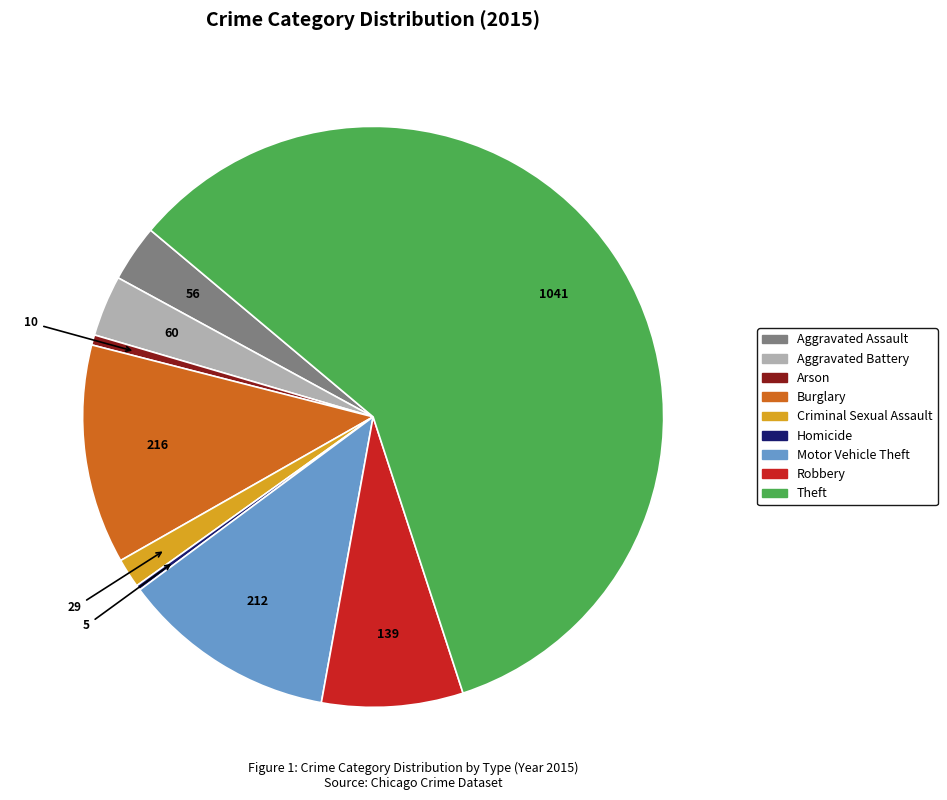

Do Robbery and Criminal Sexual Assault together represent more than half of the pie?

No